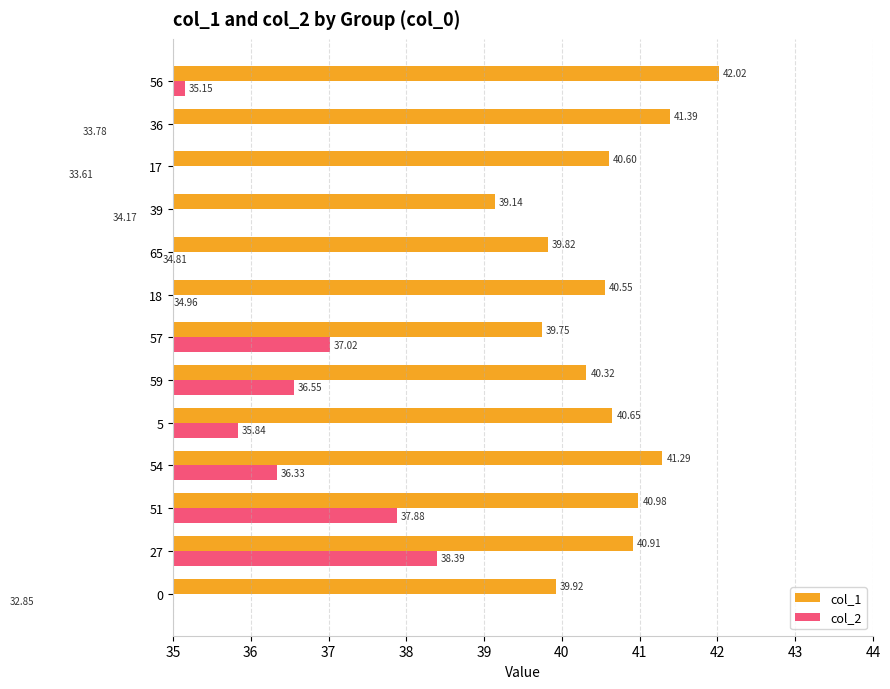

What is the maximum value shown in the chart?

42.0